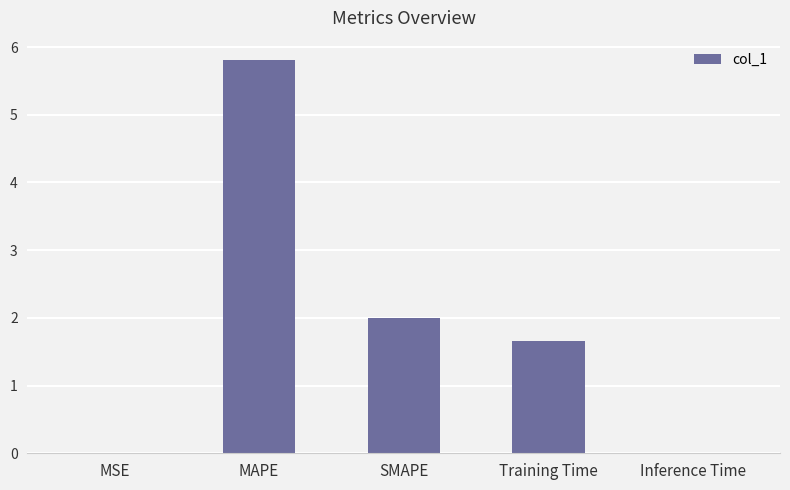

Between MAPE and Training Time, which is larger?

MAPE